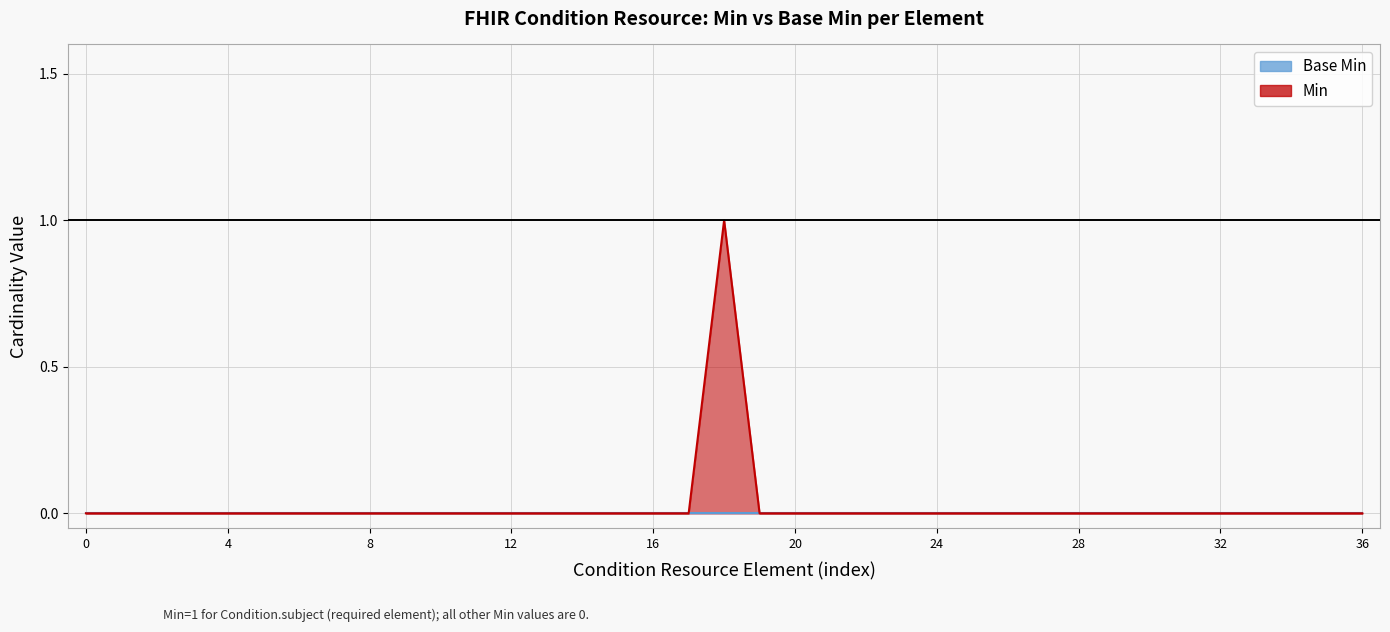

What position from the right is Condition.evidence.detail?

2